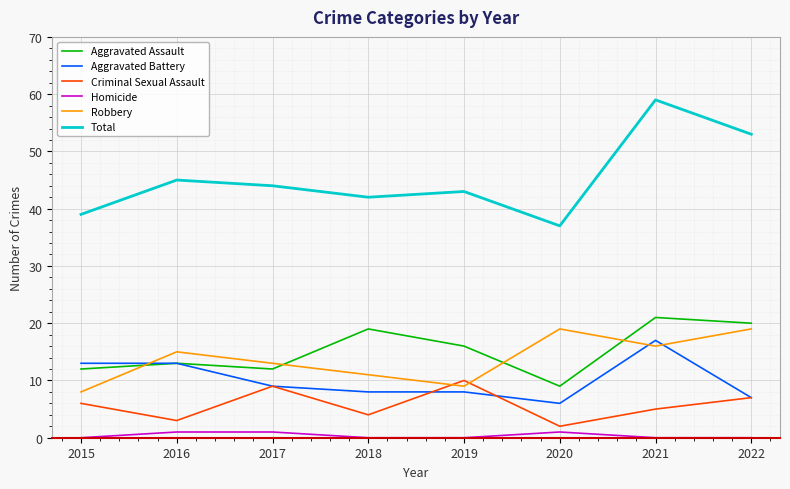

Which series has the largest range (max minus min)?

Total